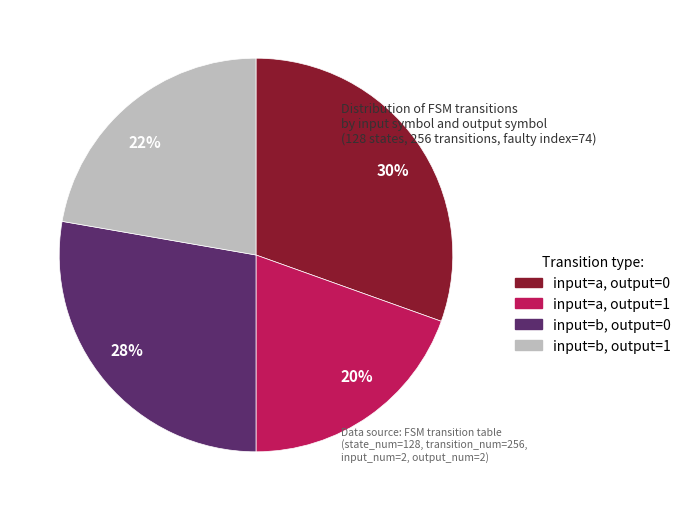

True or false: 30% accounts for 30% of the total.

True